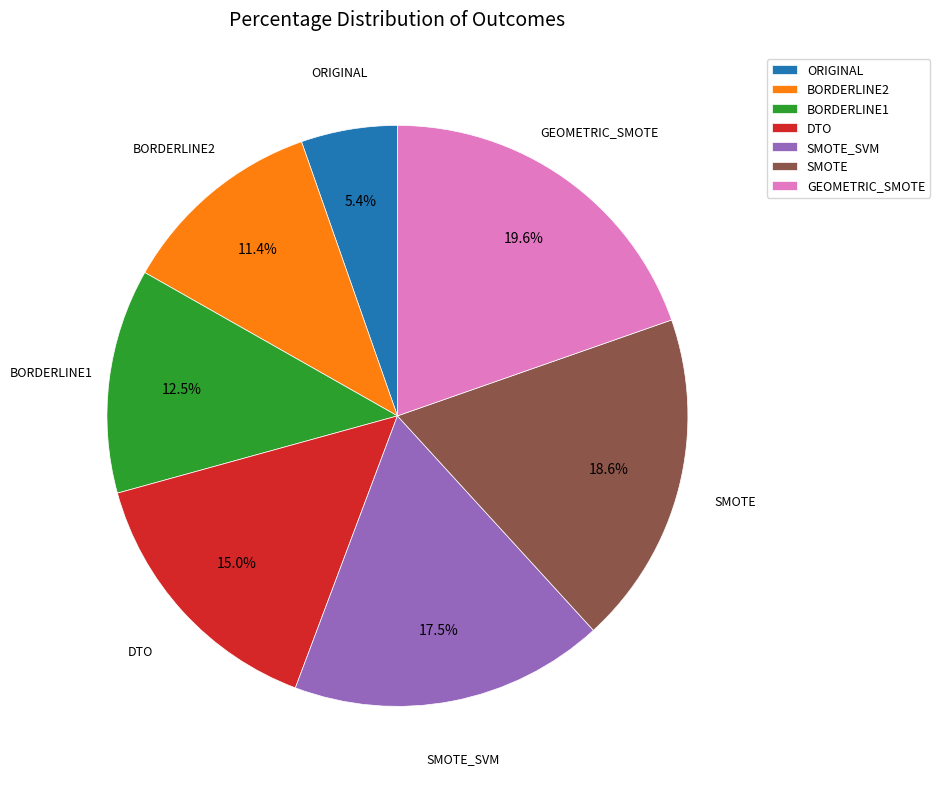

To the nearest percent, what is the difference between the largest and smallest slice percentages?

14%